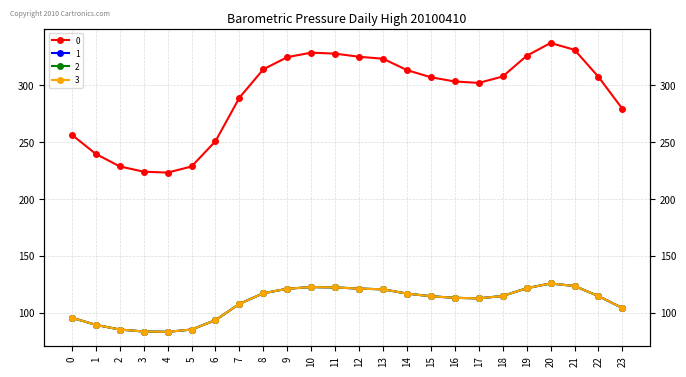

At which category is the sum across all series the highest?

20